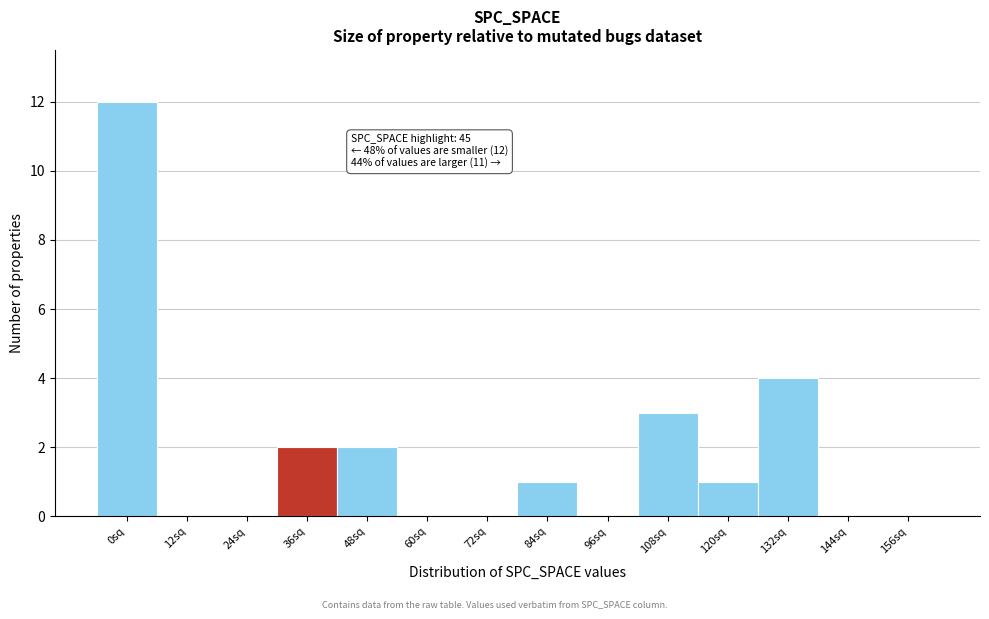

Reading left to right, extract all data points from this chart.

0sq=12	12sq=0	24sq=0	36sq=2	48sq=2	60sq=0	72sq=0	84sq=1	96sq=0	108sq=3	120sq=1	132sq=4	144sq=0	156sq=0